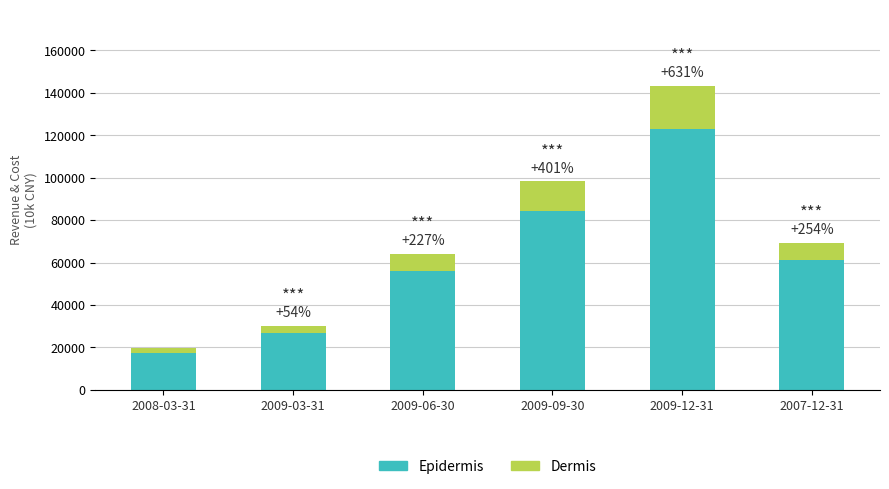

At which category is the sum across all series the highest?

2009-12-31